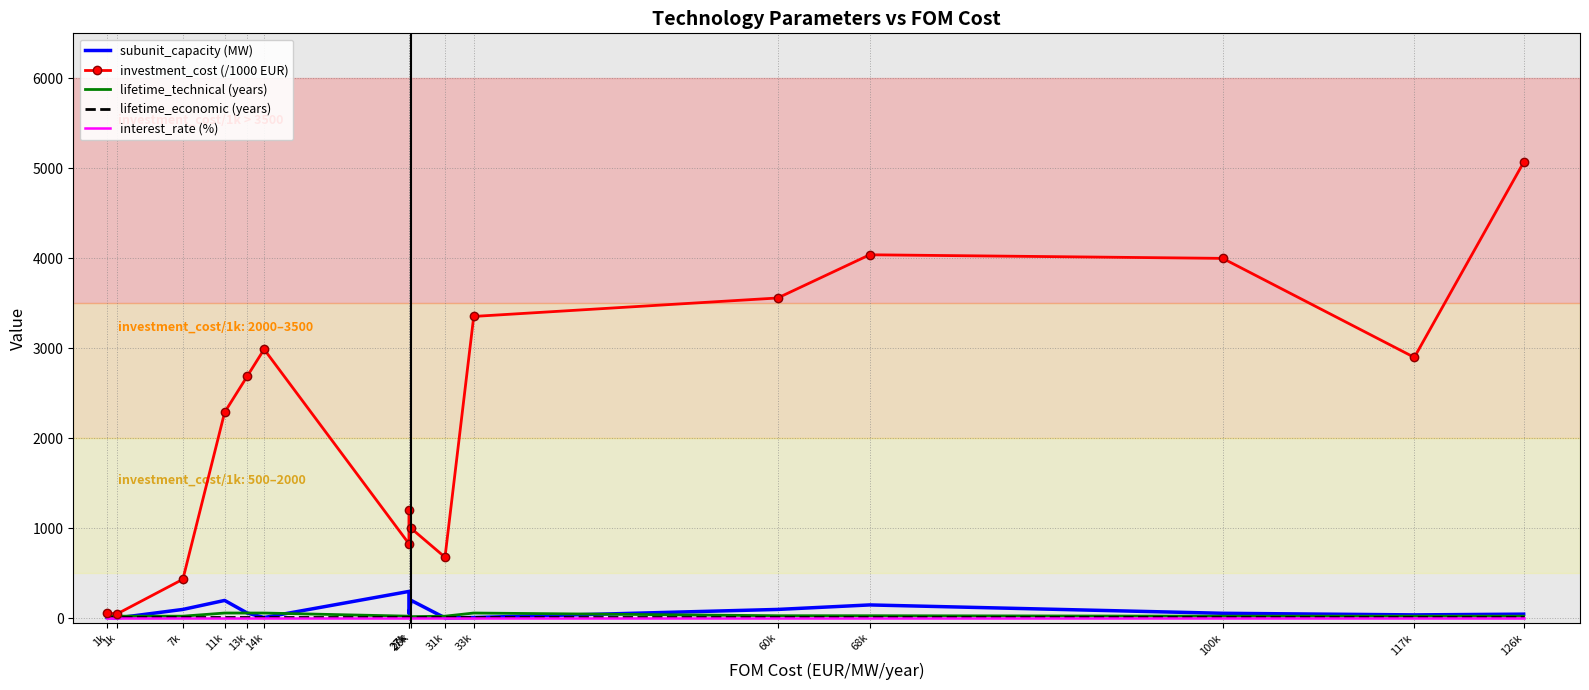

What is the total value across all series at 31k?

738.1